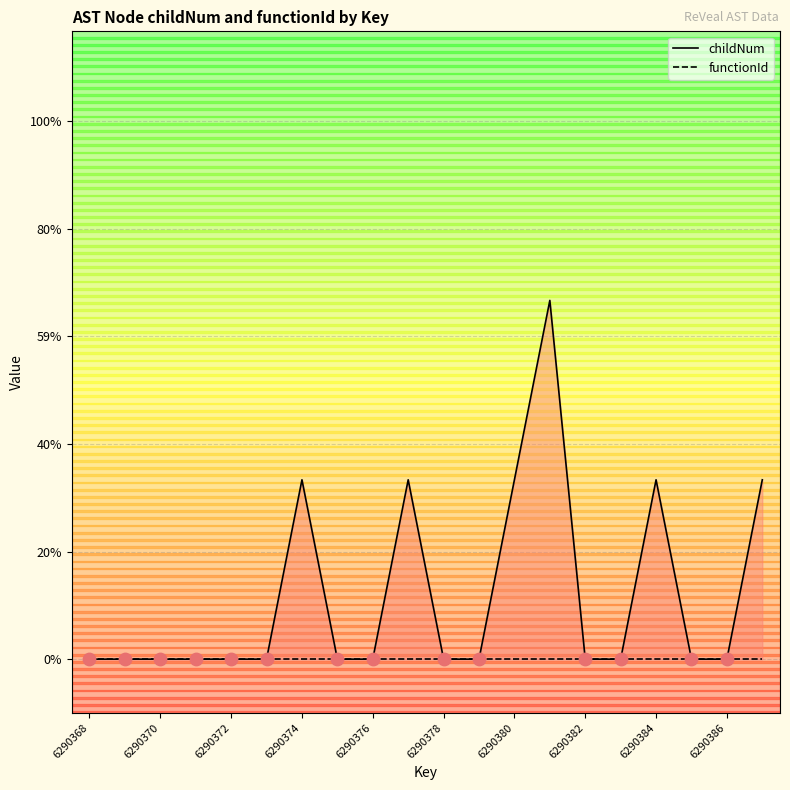

What are all the series names shown in the legend?

childNum, functionId